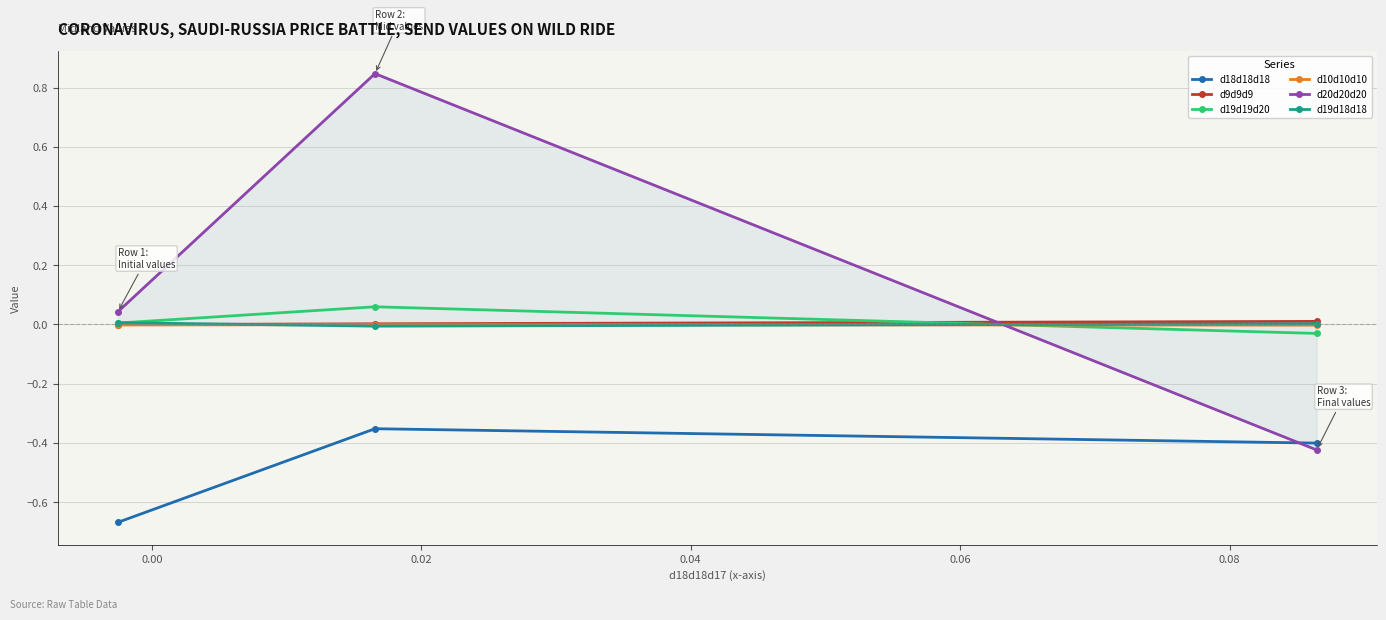

Count the number of data series in this chart.

6